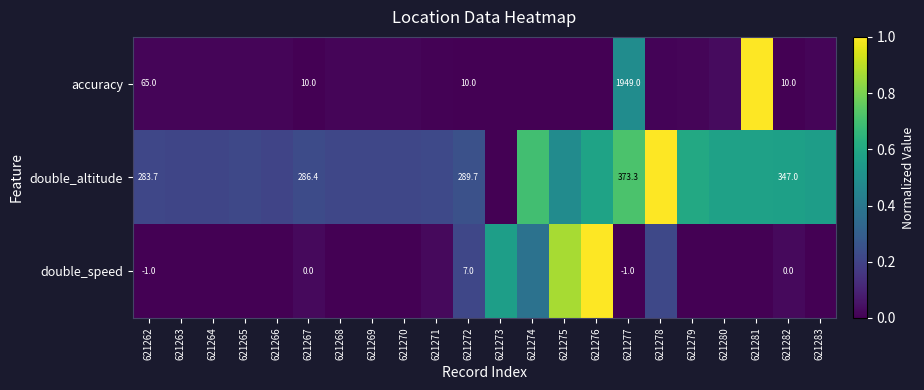

At 621277, list the series in order from largest to smallest.

accuracy, double_altitude, double_speed